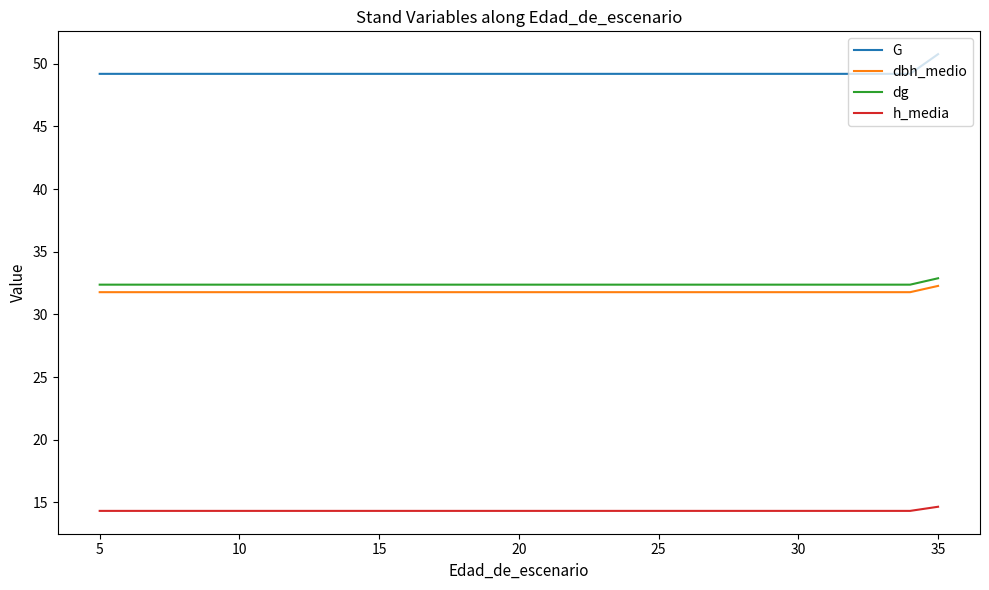

Is the value of G at 30 greater than the value of h_media at 5?

Yes